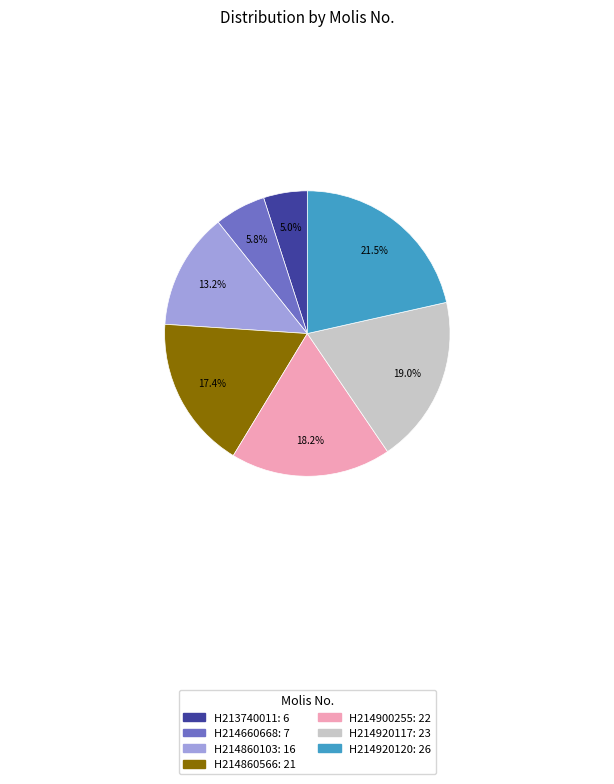

The H214660668 slice represents 6% of the pie. True or false?

True